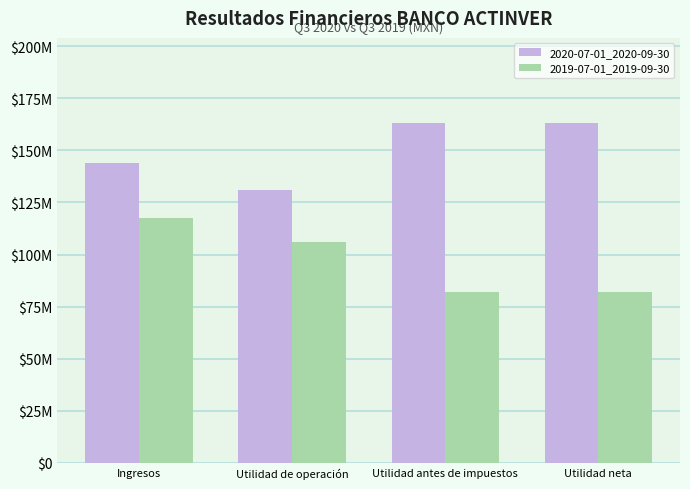

What is the value of the 2020-07-01_2020-09-30 bar at the 4th from the left?

163248000